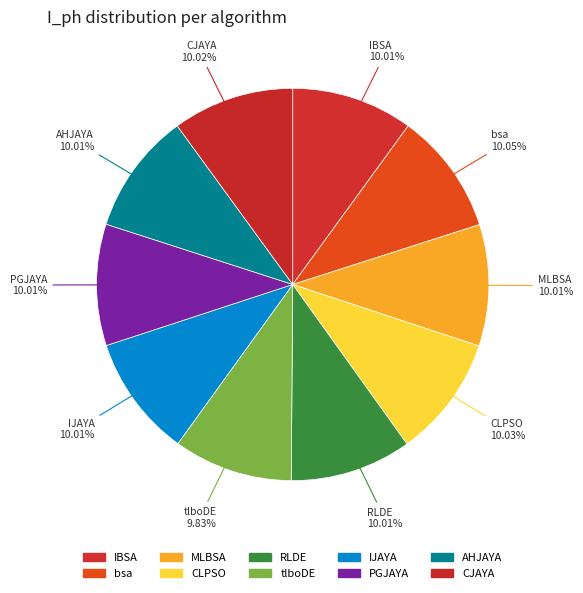

The IBSA slice represents 2% of the pie. True or false?

False